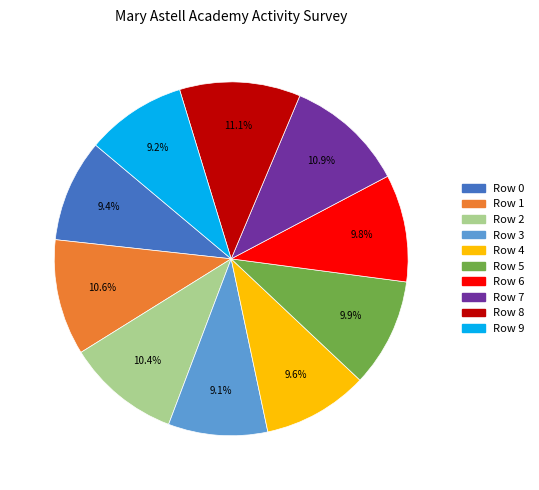

Is it true that Row 4 is 10% of the pie?

True